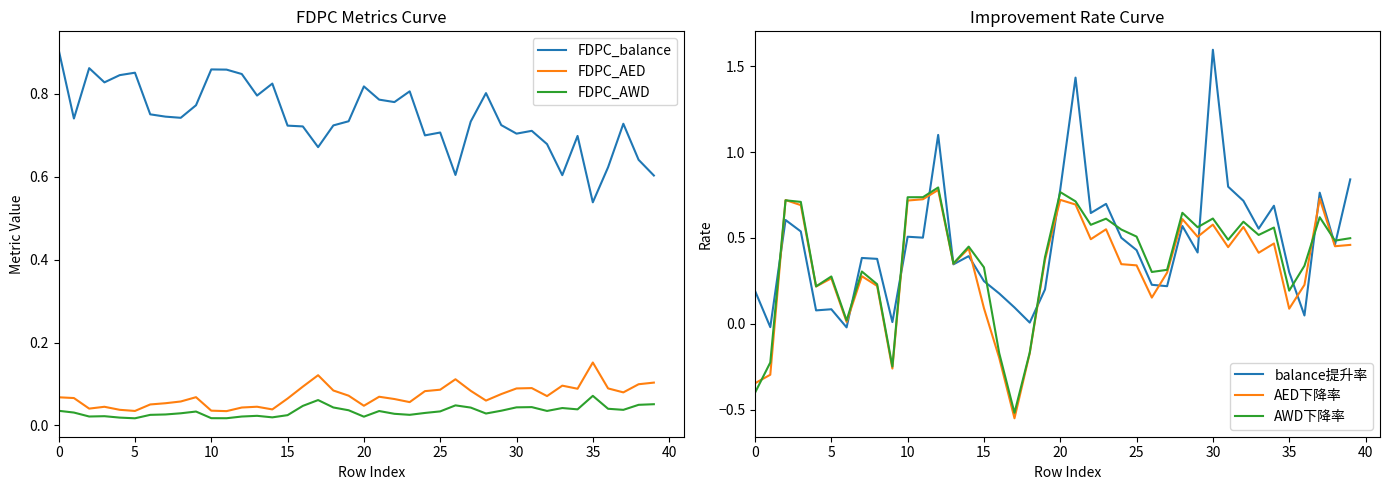

What is the minimum value for AED下降率?

-0.6